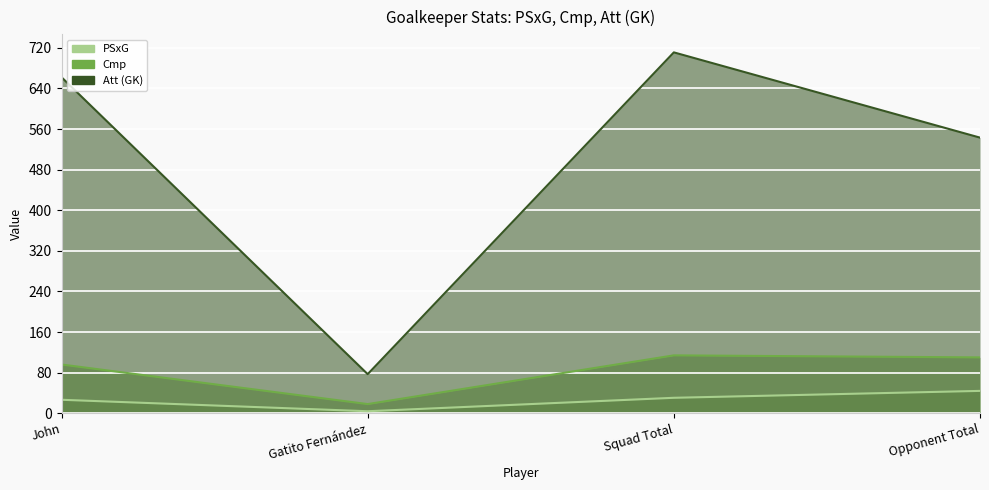

What are all the series names shown in the legend?

PSxG, Cmp, Att (GK)